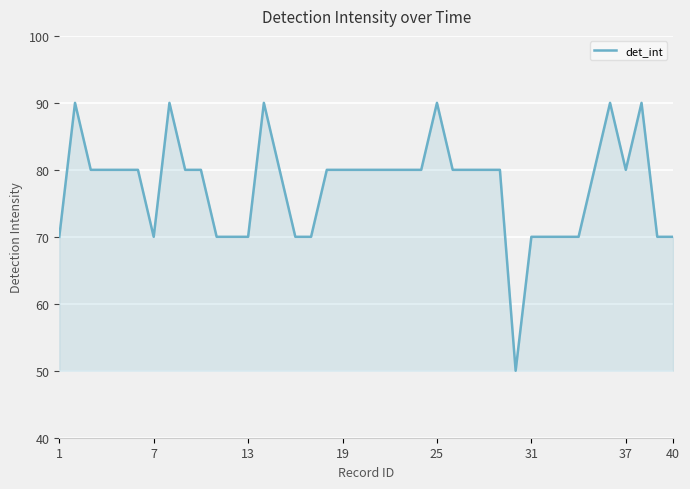

Does the chart display data point markers on the line(s)?

No